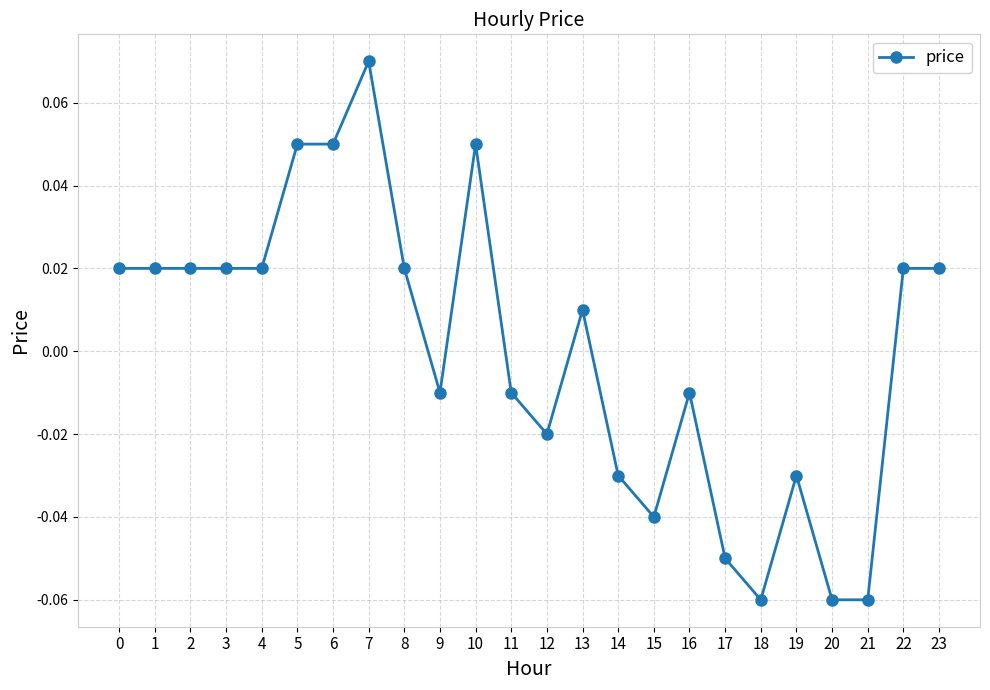

True or false: there are more than 2 points higher than both neighbors.

True